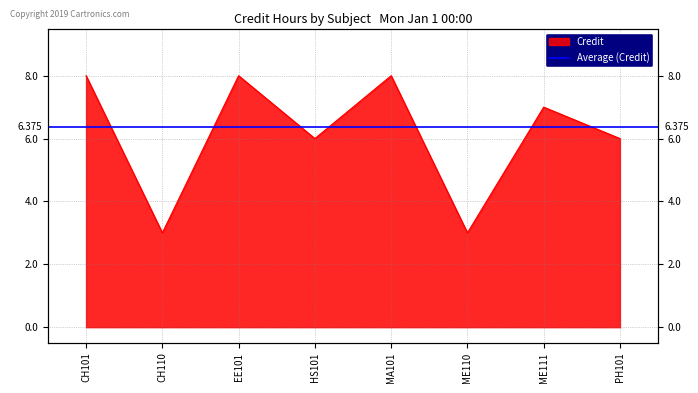

What is the value of the 2nd point from the left?

3